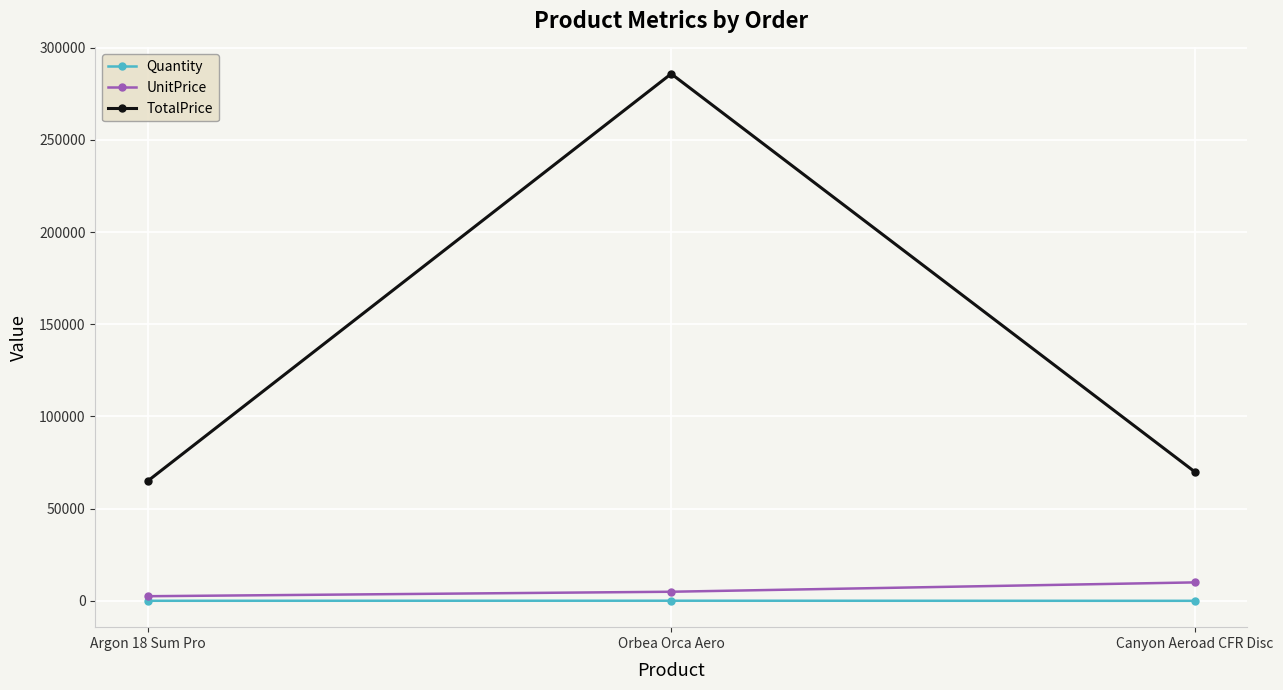

Between Argon 18 Sum Pro and Orbea Orca Aero, which series saw the biggest shift?

TotalPrice